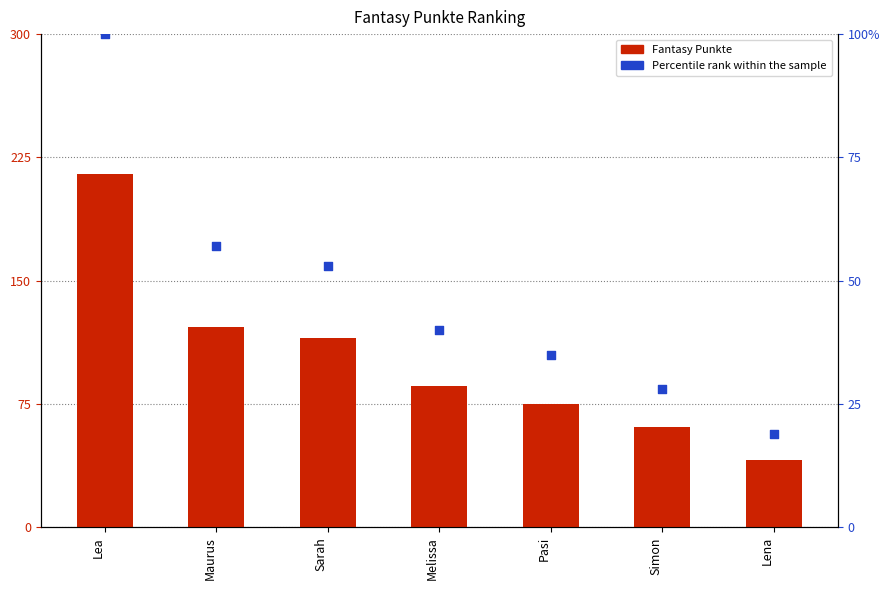

Which series has the widest spread of Y values?

Fantasy Punkte